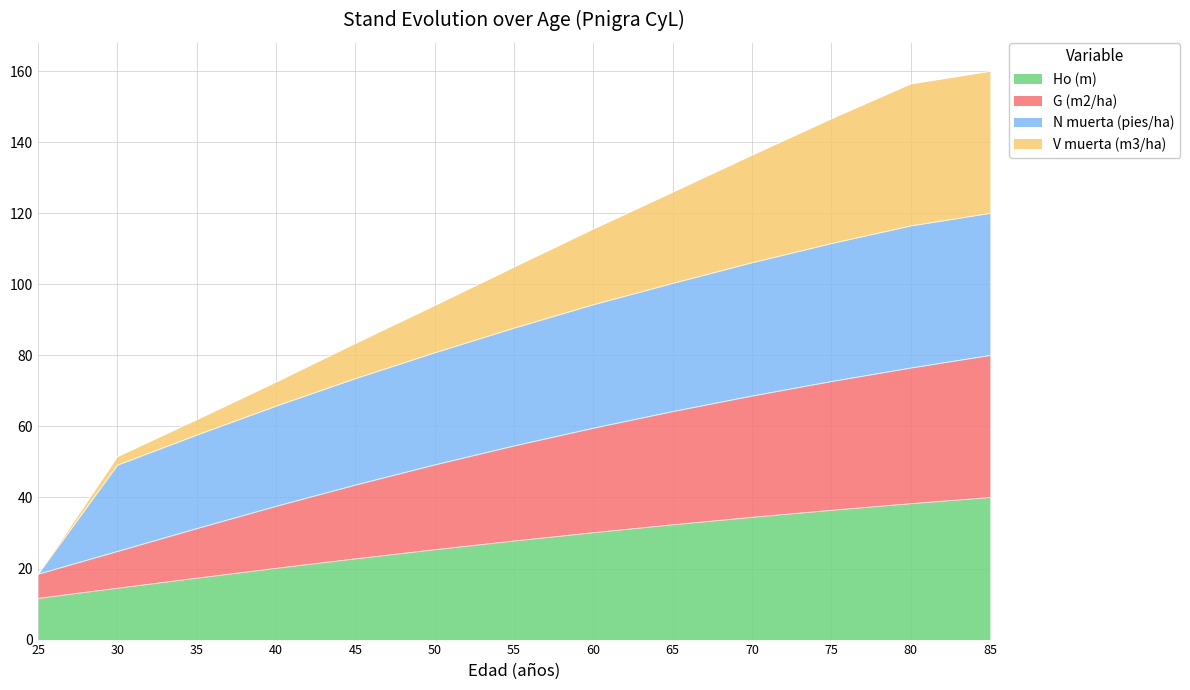

What is the total value across all series at 35?

61.9